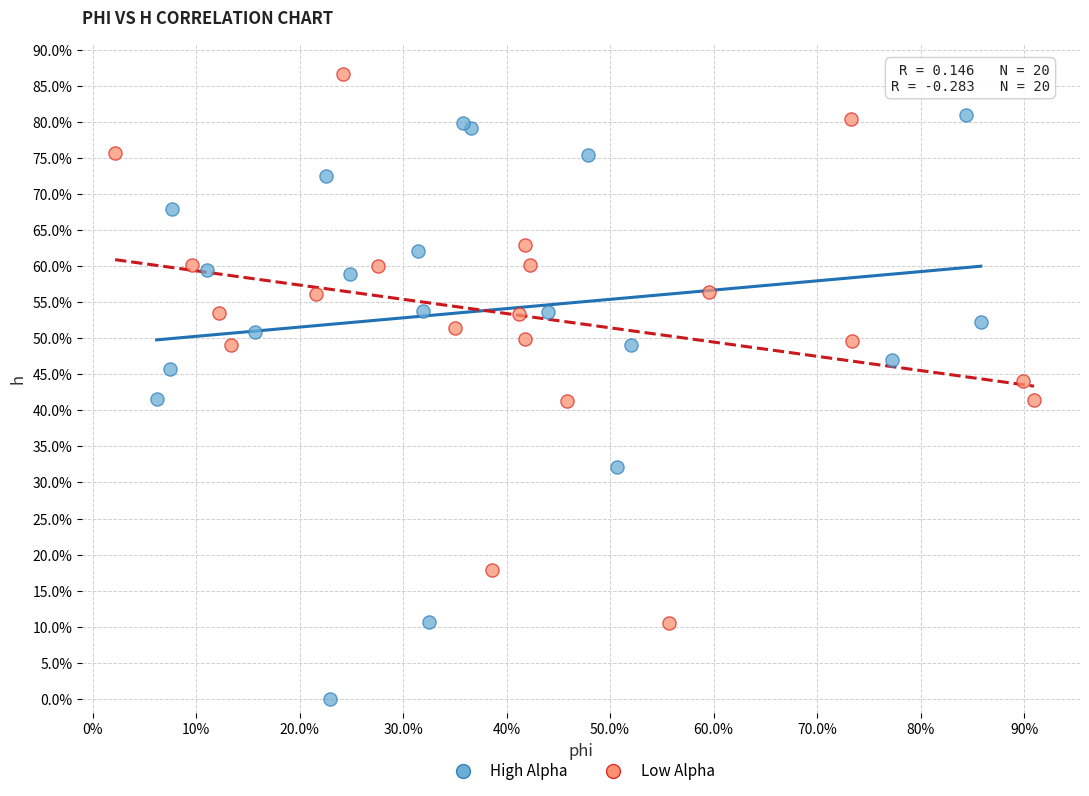

Which series reaches the maximum Y coordinate?

Low Alpha